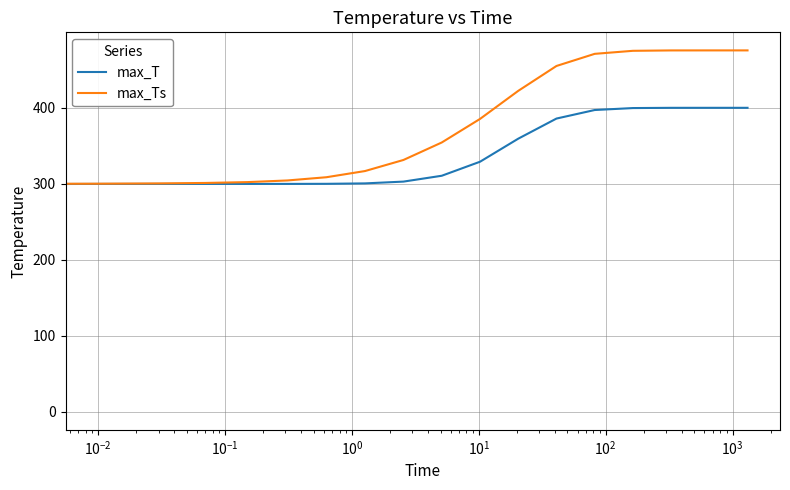

Which series has the widest spread of values?

max_Ts